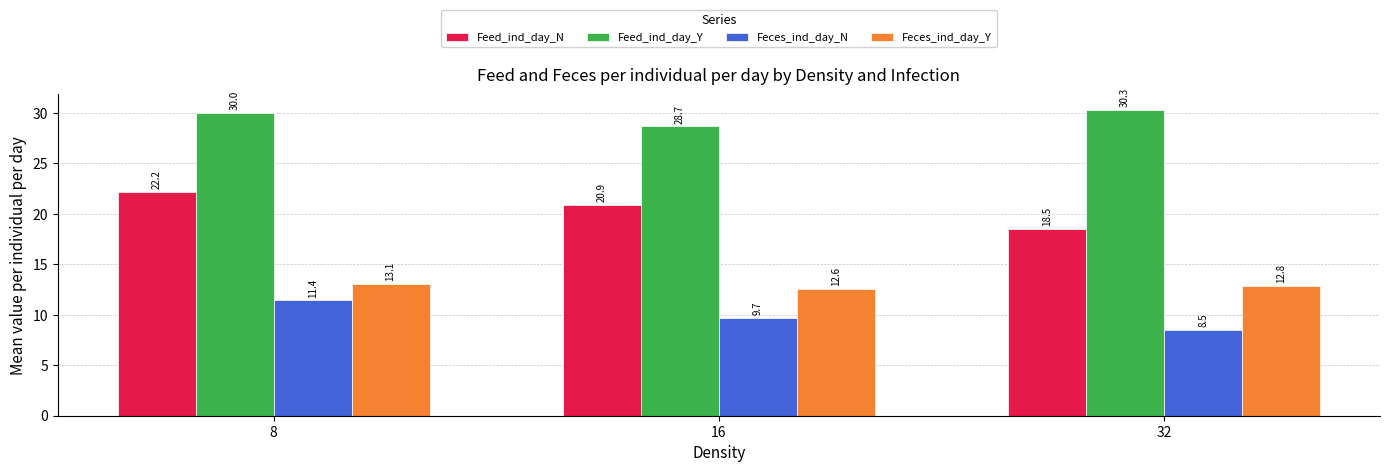

What is the difference between the maximum and minimum values in the Feces_ind_day_Y series?

0.5